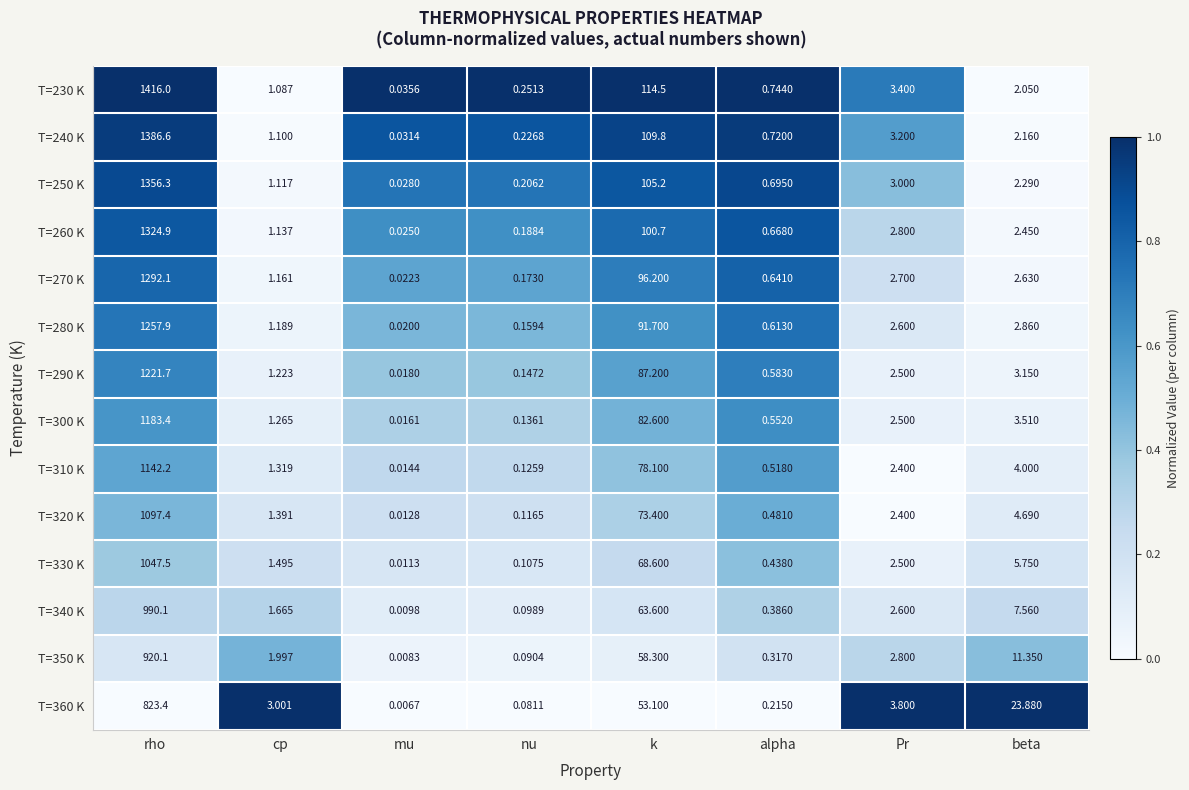

List the labels in order of T=320 K value, largest first.

rho, k, beta, Pr, cp, alpha, nu, mu